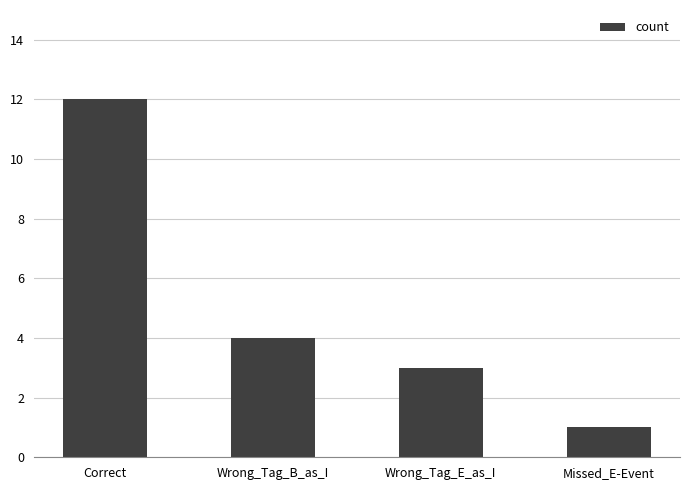

What is the difference between the values at Correct and Wrong_Tag_E_as_I?

9